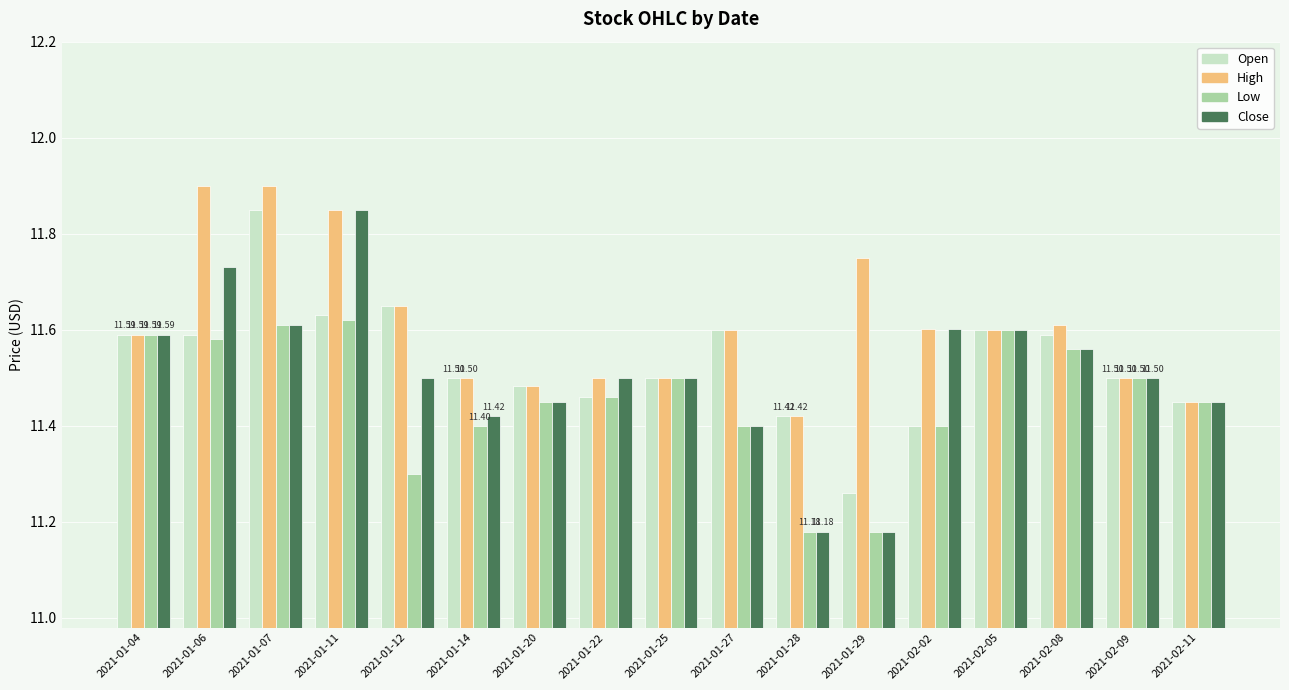

True or false: Low has a value of 3.0 at 2021-02-05.

False